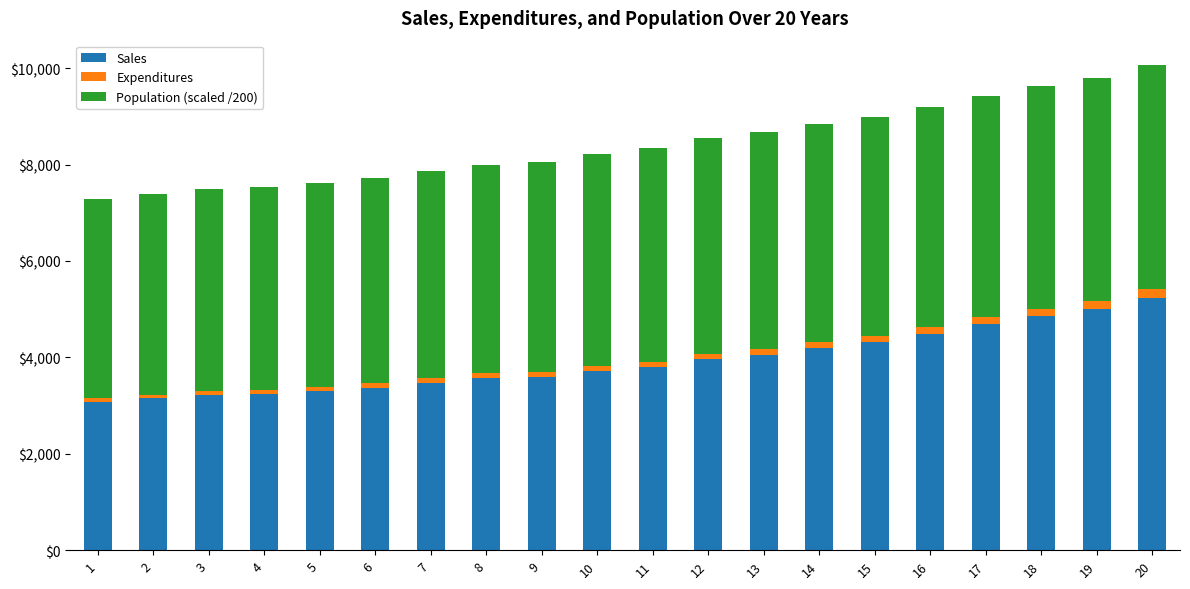

What is the maximum value for Sales?

5236.0